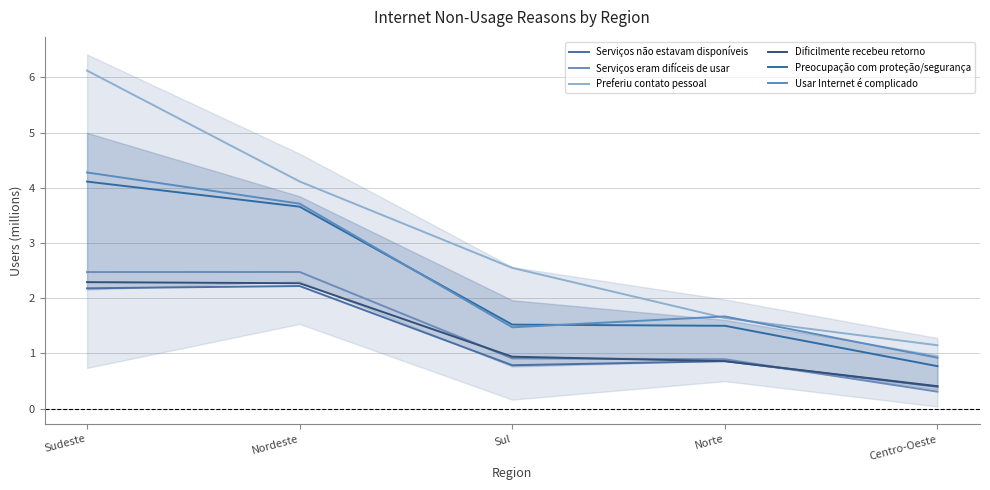

Which series has the widest spread of values?

Preferiu contato pessoal